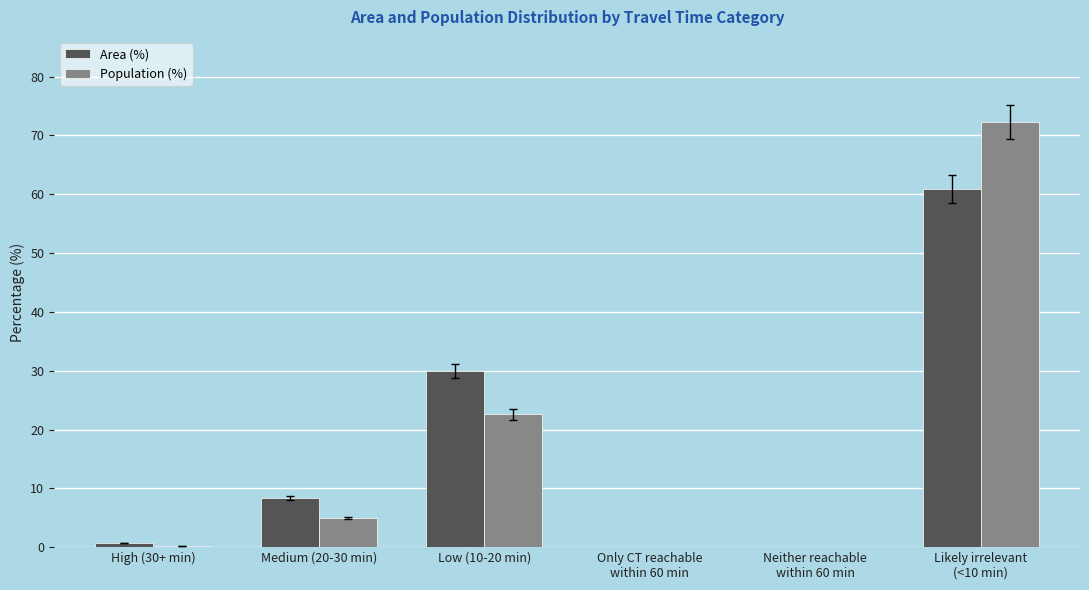

What is the spread (max minus min) of values at High (30+ min)?

0.5